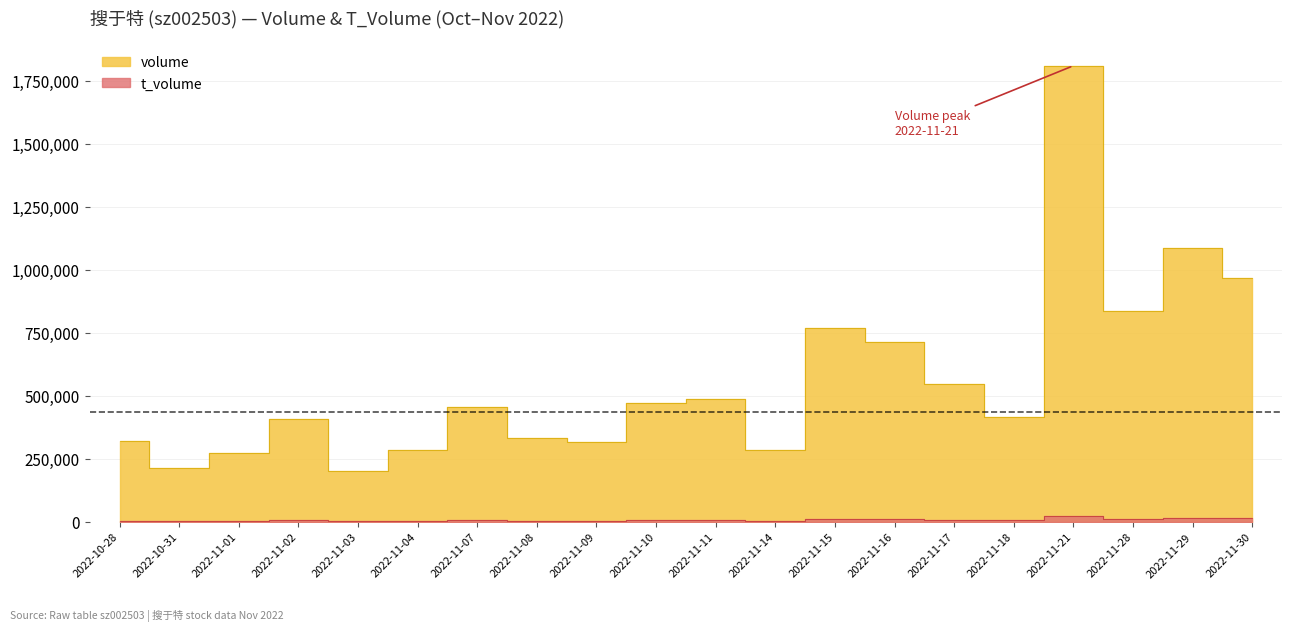

Which series has the largest total across all categories?

volume